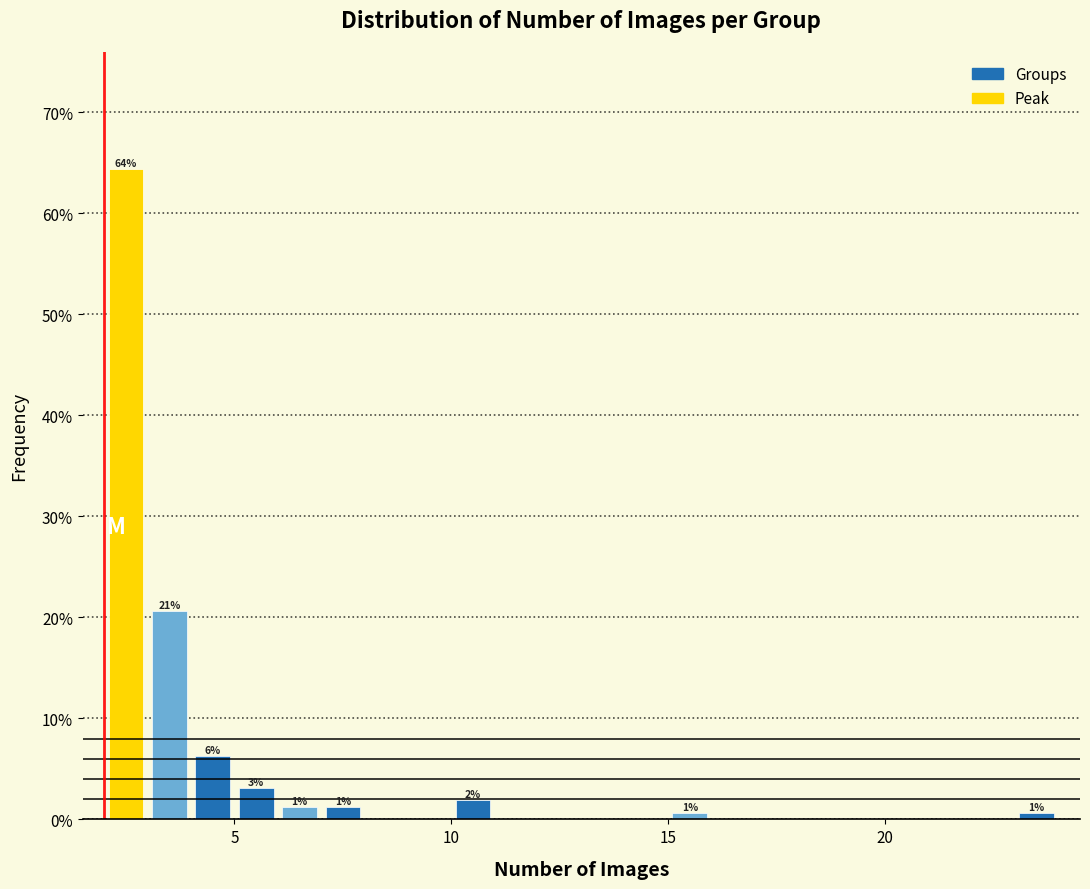

Read against the x-axis, roughly where is the centre of the tallest bar?

2.5